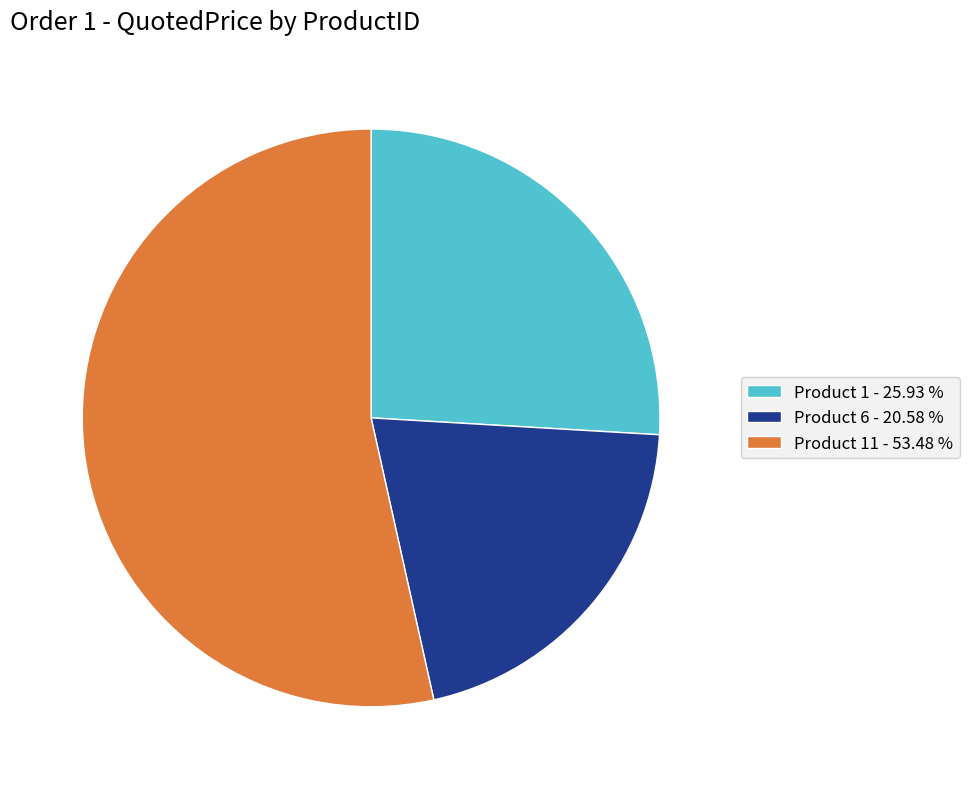

How many slices are in this pie chart?

3